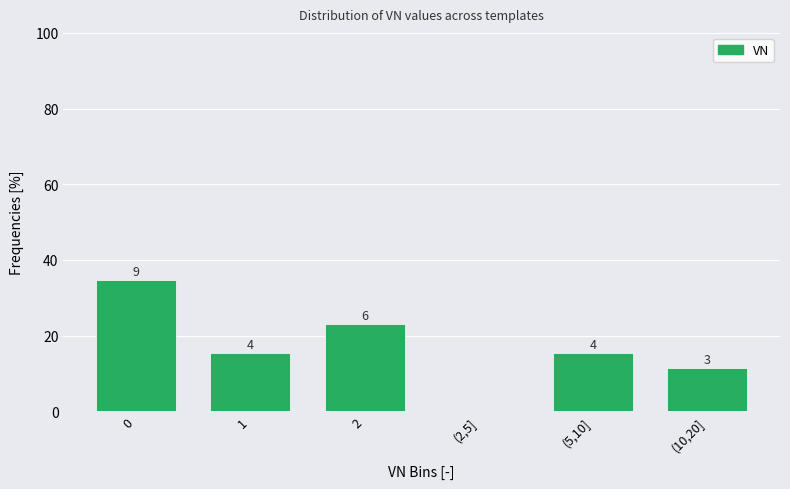

Are the bars horizontal?

No